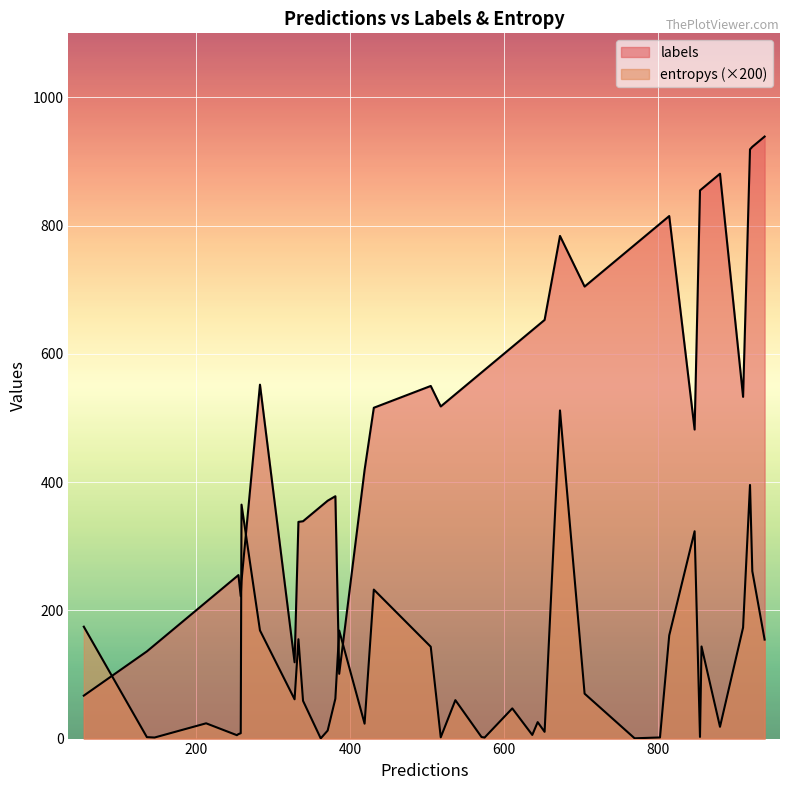

How many data points in labels are less than 537?

20